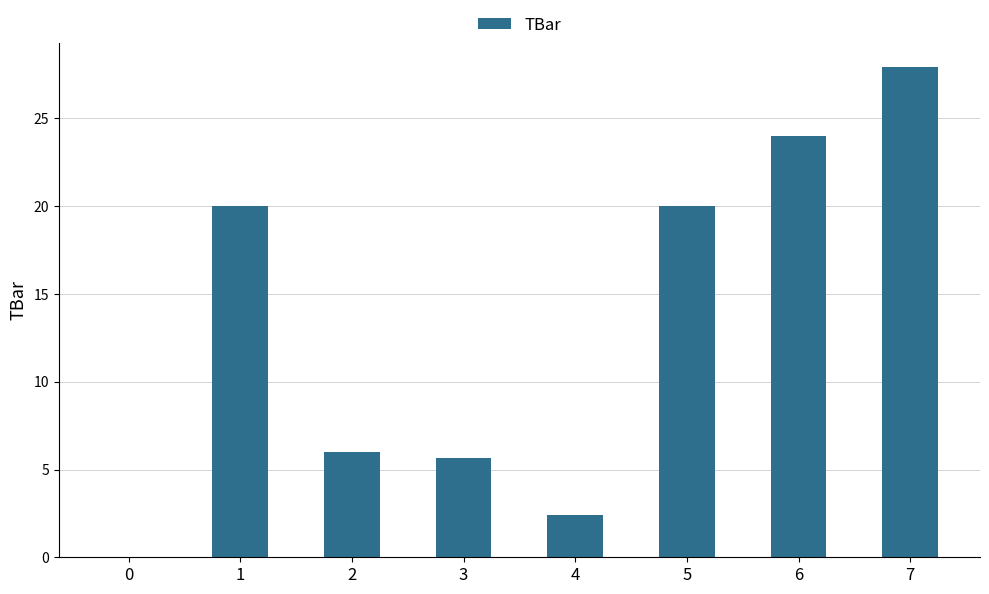

What is the sum of the values at 7 and 4?

30.3